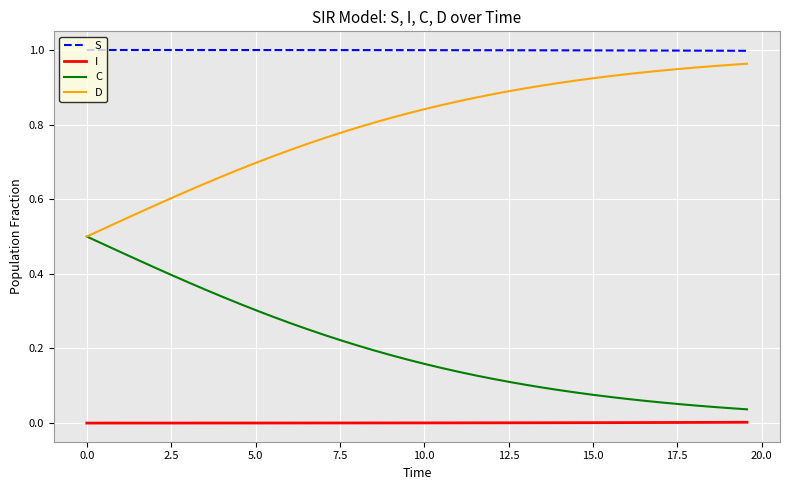

Which series has the largest total across all categories?

S